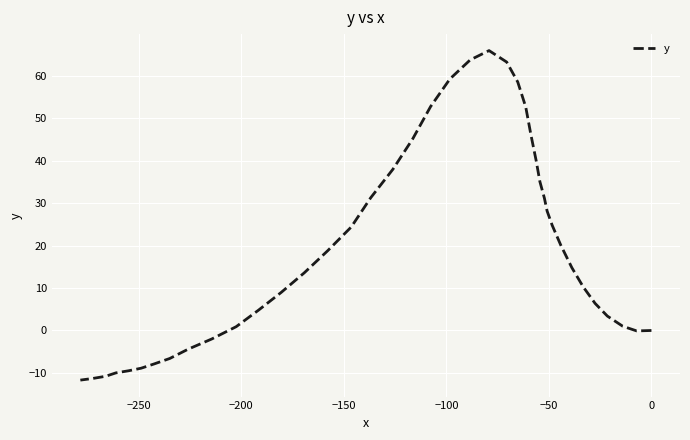

True or false: the data shows 8.3 at 0.

False